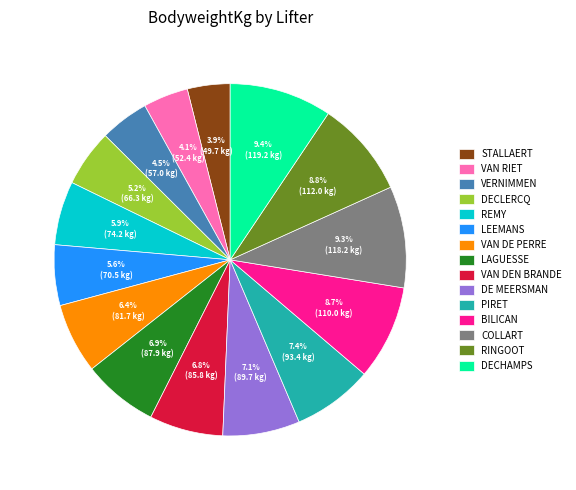

What is the ratio of the value at VAN RIET to the value at PIRET?

0.6